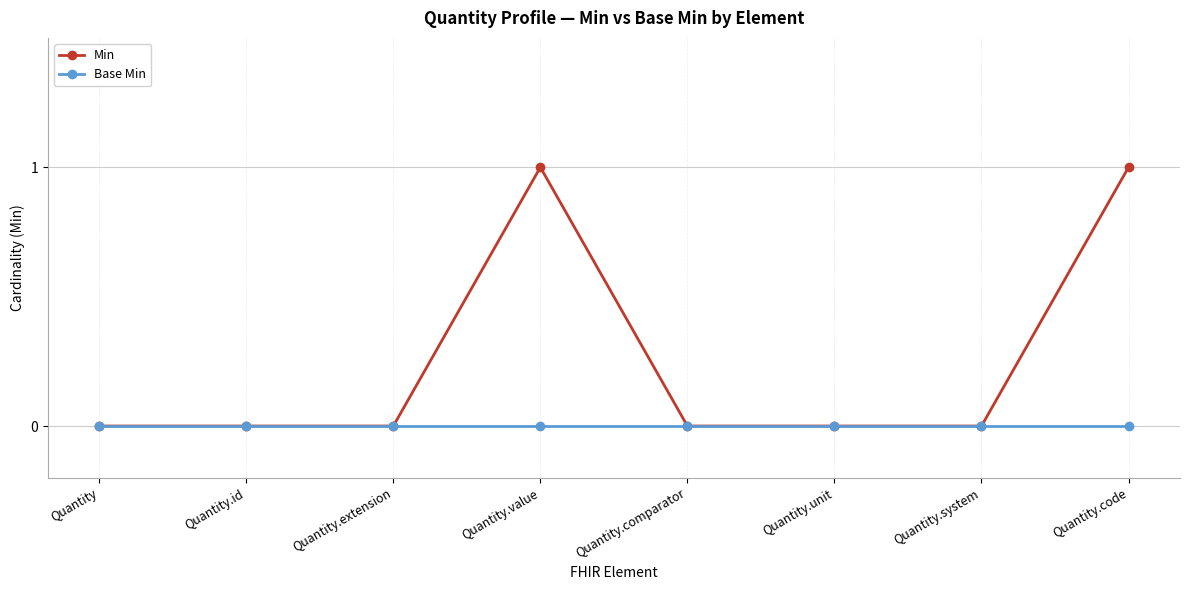

How many distinct data groups are displayed?

2